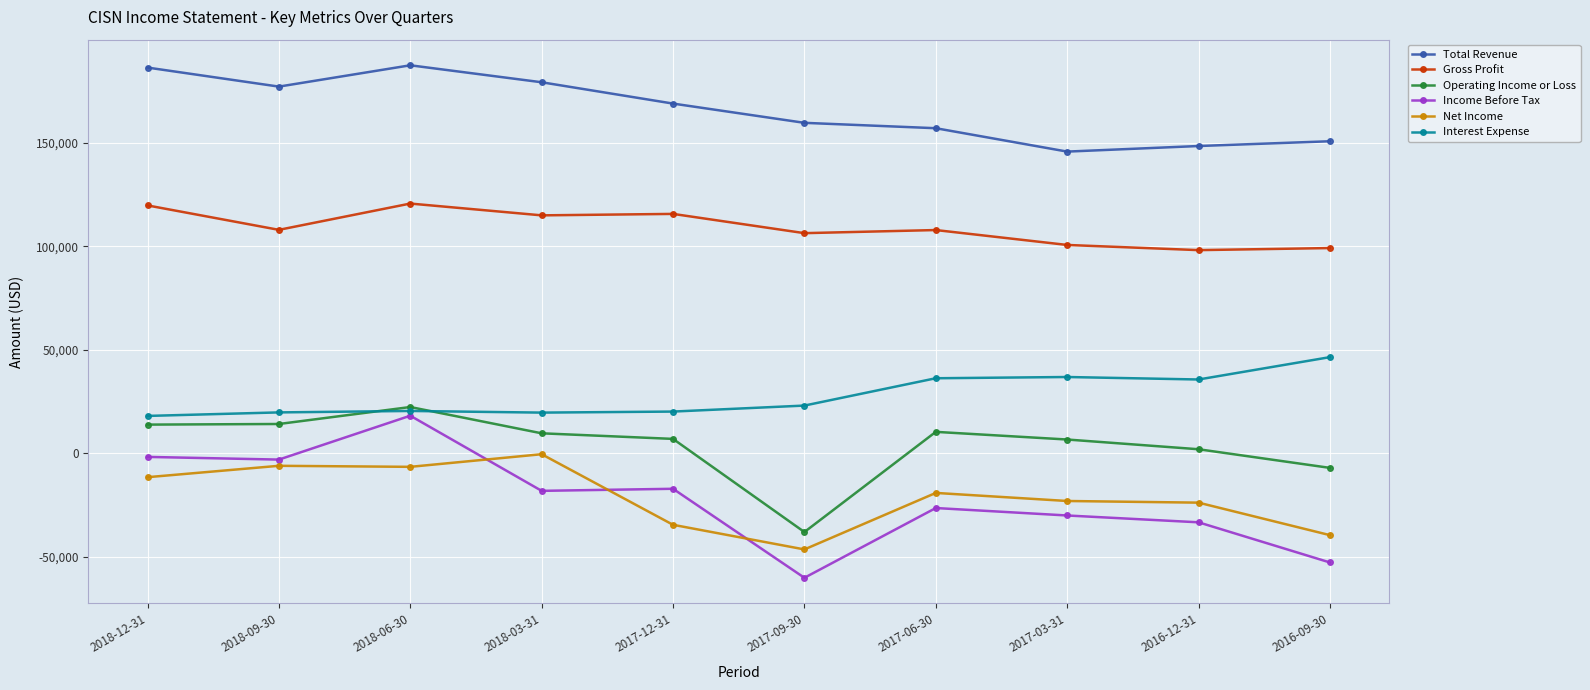

At which category does Income Before Tax reach its first local peak?

2018-06-30